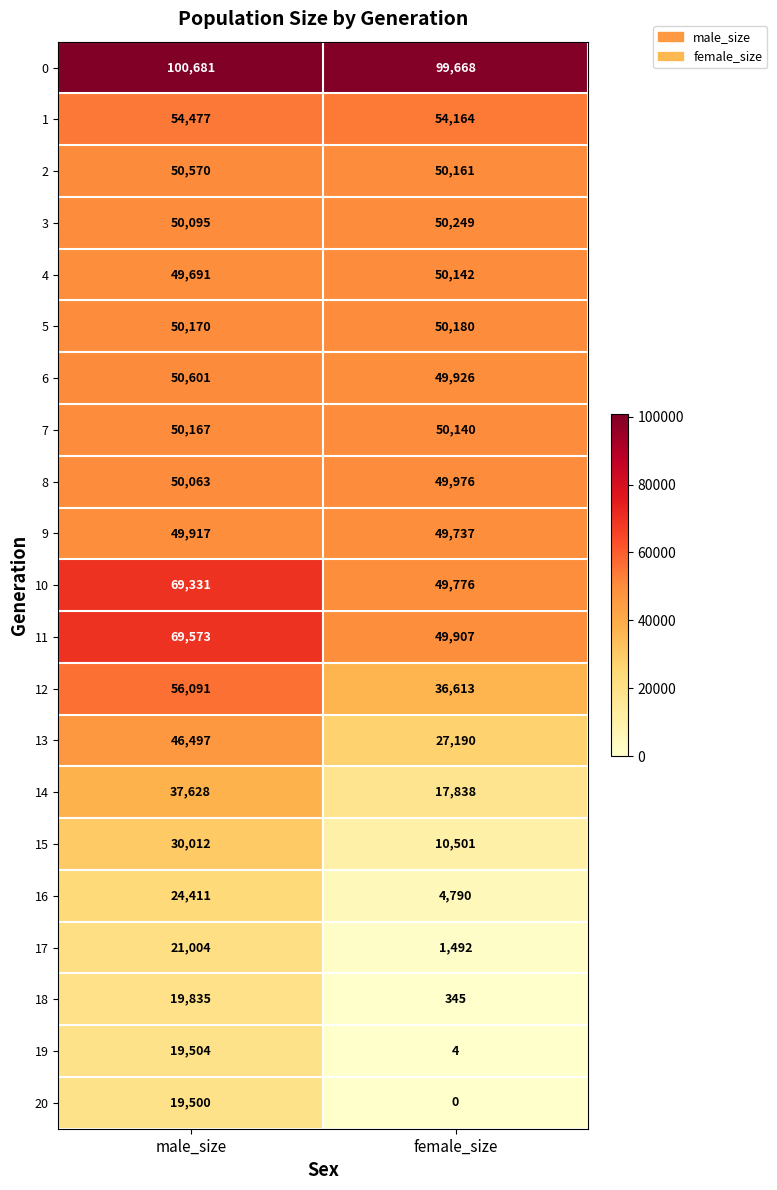

Is the value of 13 at male_size greater than the value of 10 at male_size?

No